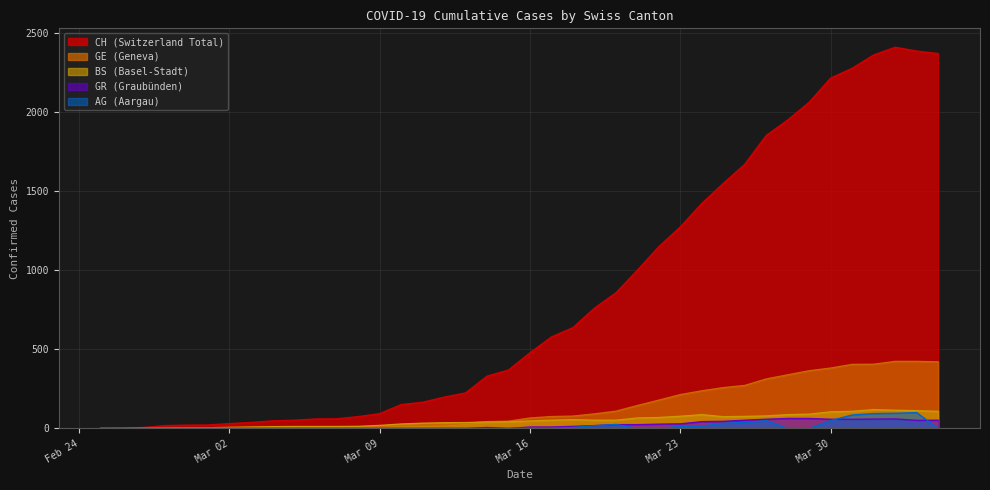

Reading left to right, list all the values displayed in this chart.

CH: 0	1	5	17	20	21	30	37	47	51	59	60	74	93	150	165	197	224	330	369	478	578	637	760	857	1000	1149	1274	1422	1549	1670	1852	1950	2062	2215	2277	2361	2410	2386	2370
GE: 0	1	1	2	3	3	3	4	4	5	7	7	9	13	18	20	23	33	43	46	66	75	78	92	109	145	179	214	238	258	272	313	339	365	382	405	406	424	424	421
BS: 0	0	3	3	4	4	7	9	11	12	12	12	13	19	28	33	36	37	40	42	47	52	55	52	52	66	69	77	87	74	76	79	87	90	105	108	119	115	112	108
GR: 0	0	0	0	0	0	0	0	0	0	0	0	0	0	0	0	0	0	6	0	9	9	13	18	24	24	27	29	43	45	52	58	63	63	58	58	59	60	51	52
AG: 0	0	0	0	0	0	0	0	0	0	0	0	0	0	0	0	1	0	0	0	2	2	6	17	25	0	0	13	15	33	38	50	0	0	50	85	94	96	100	0